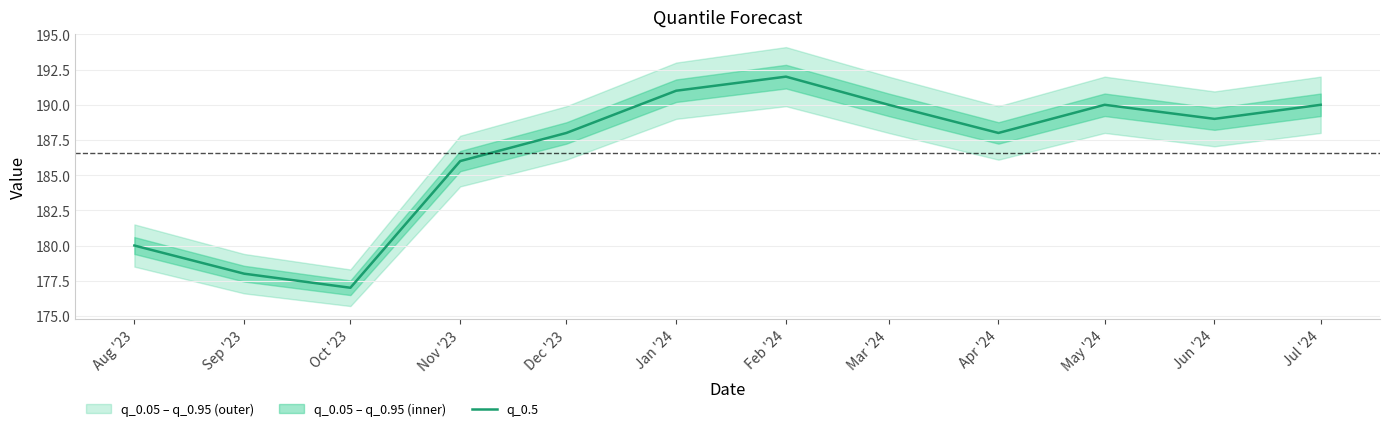

What is the change in value from Oct '23 to Apr '24?

+11